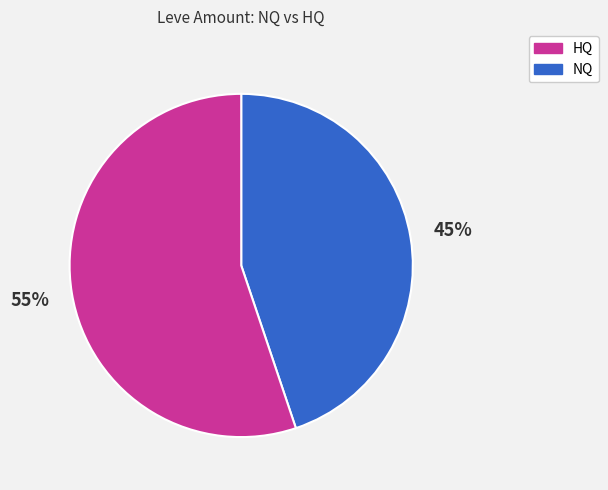

To the nearest percent, what is the difference between the largest and smallest slice percentages?

10%